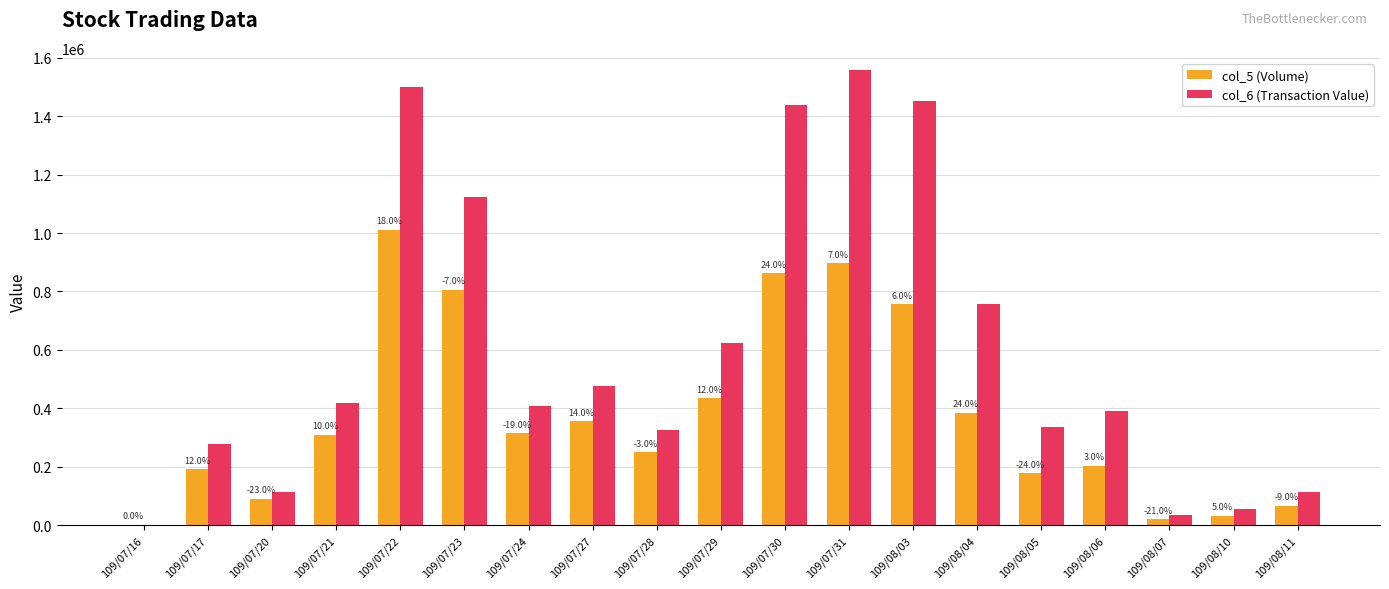

What is the value of the col_5 (Volume) bar at the 17th from the left?

20000